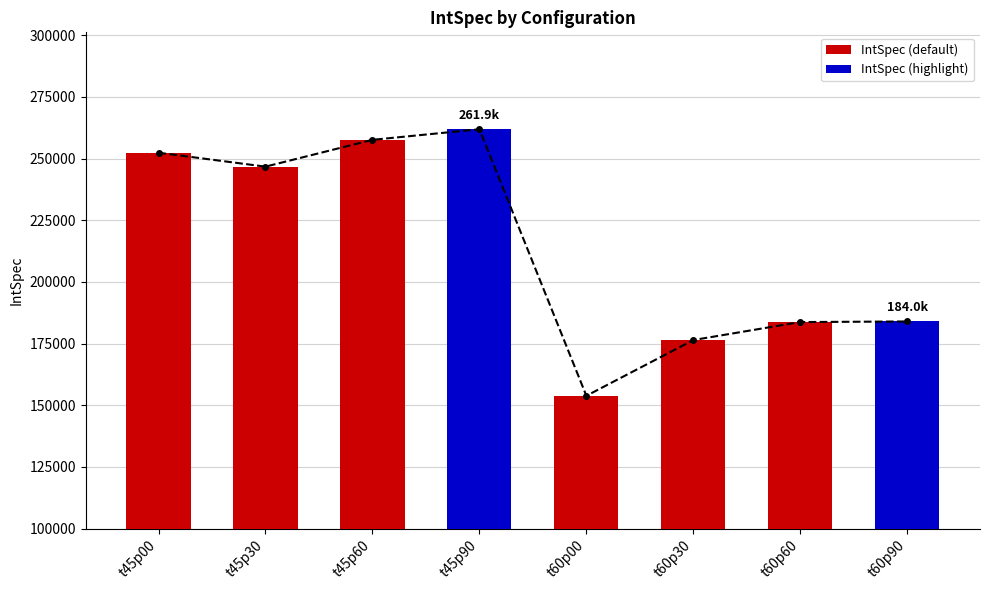

Approximately how many times larger is the value at t60p90 compared to t45p00?

0.7